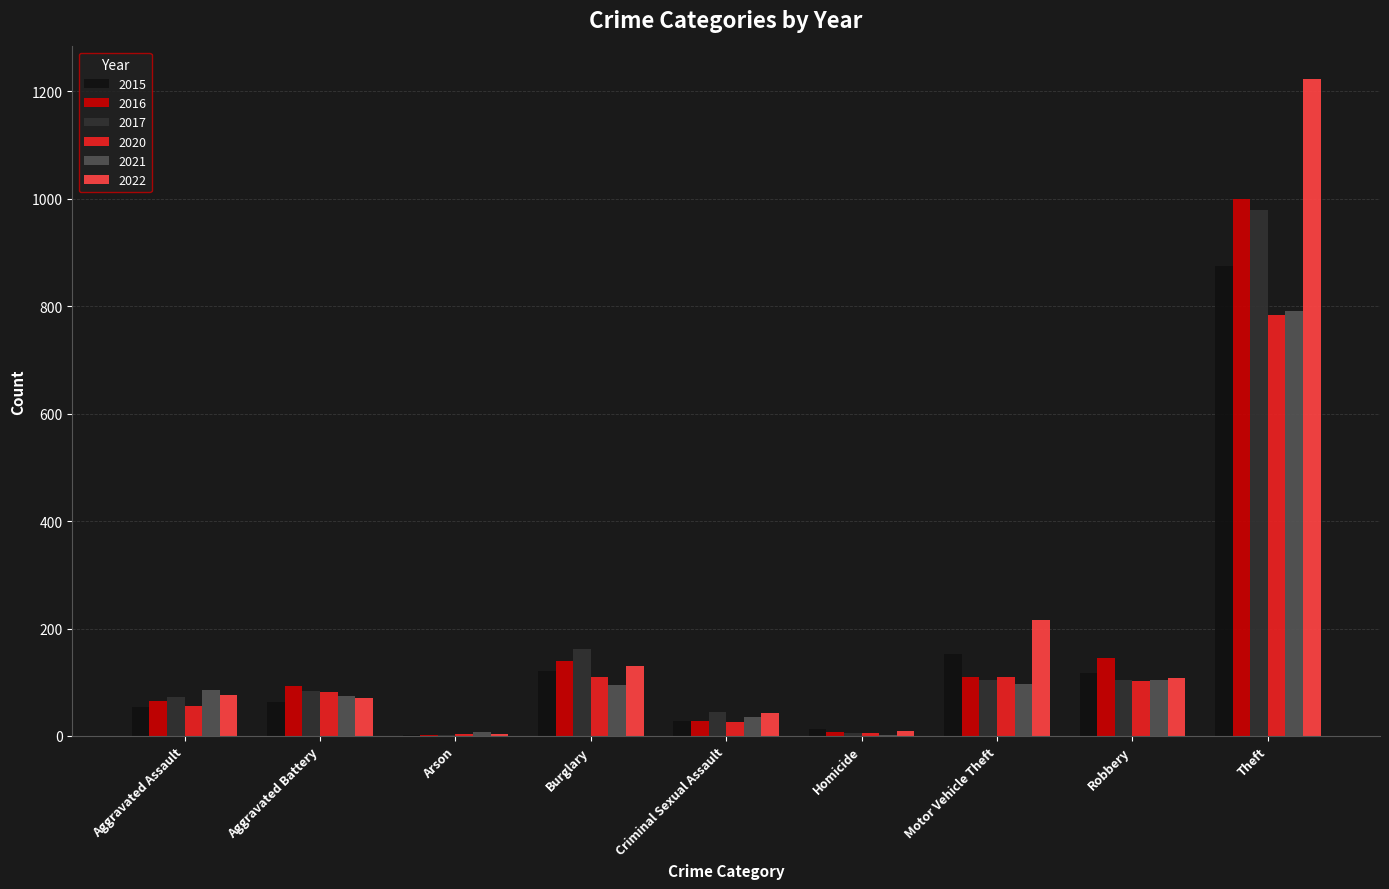

Where is 2015 nearest to the value 438?

Motor Vehicle Theft